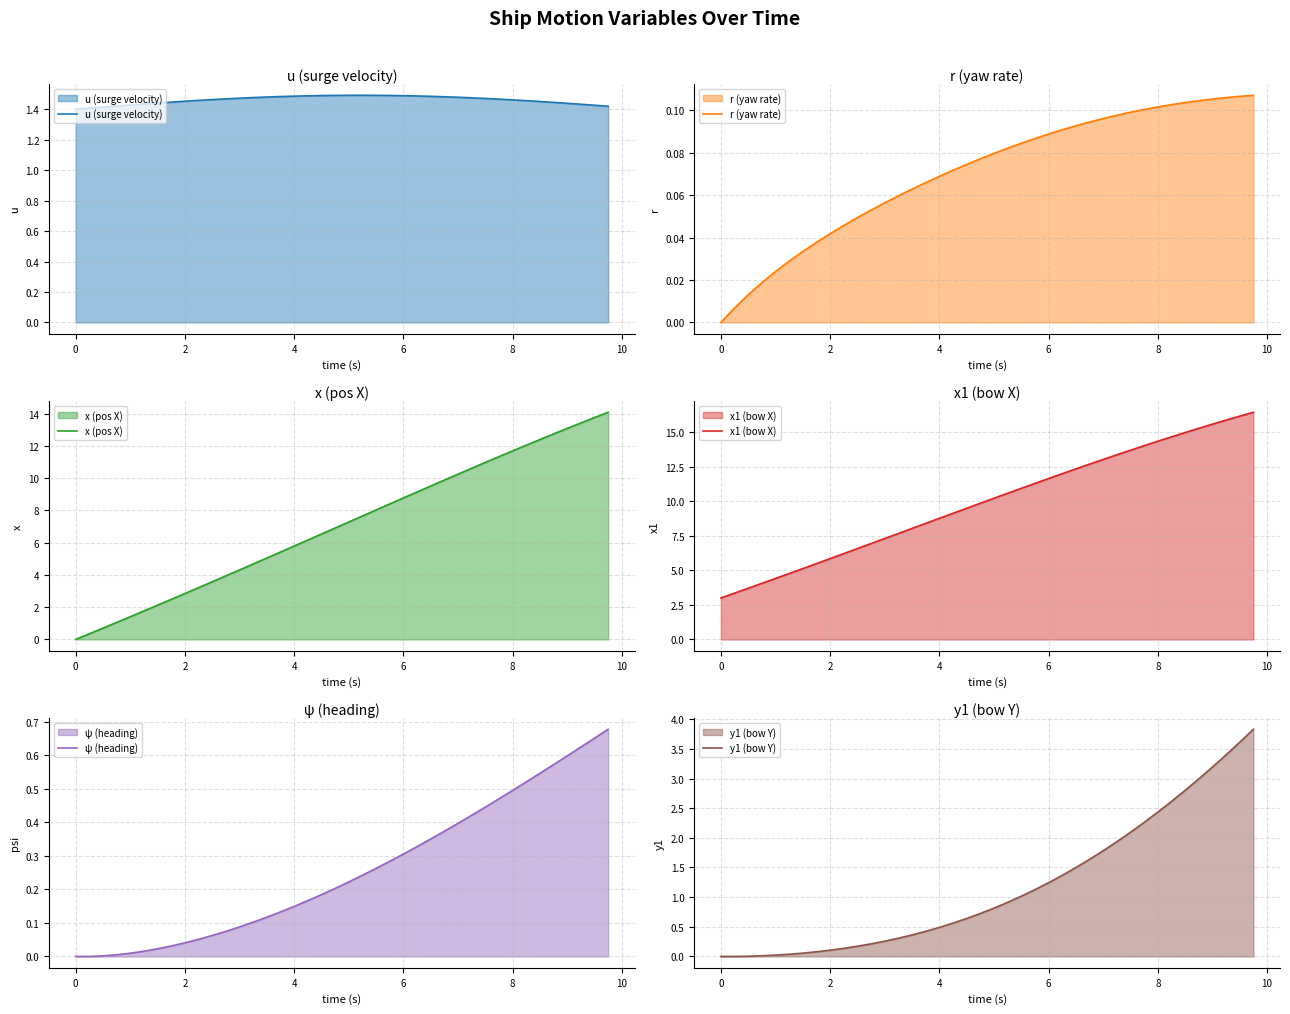

Between 2 and 10, which series saw the biggest shift?

x (pos X)